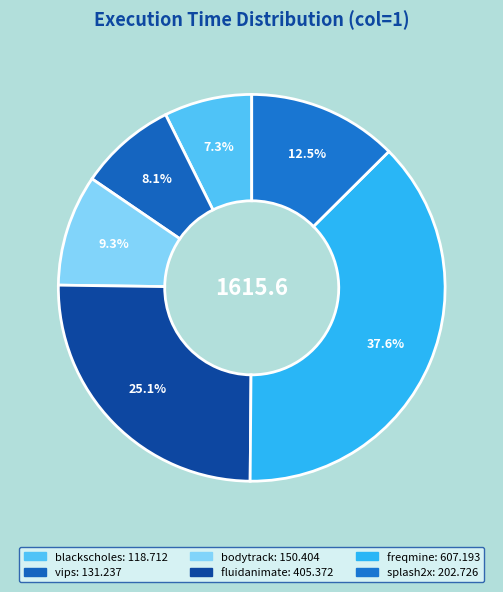

Between freqmine and bodytrack, which is larger?

freqmine